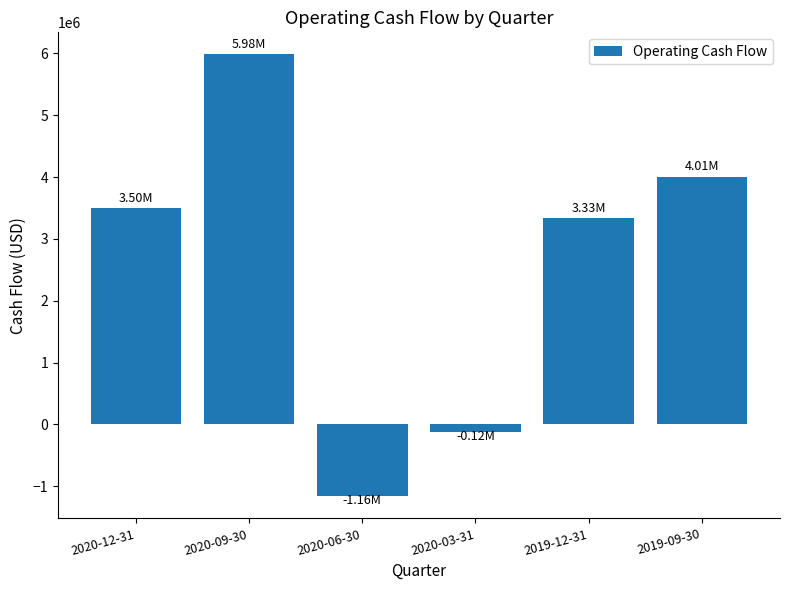

What is the value of the 5th bar from the left?

3334000